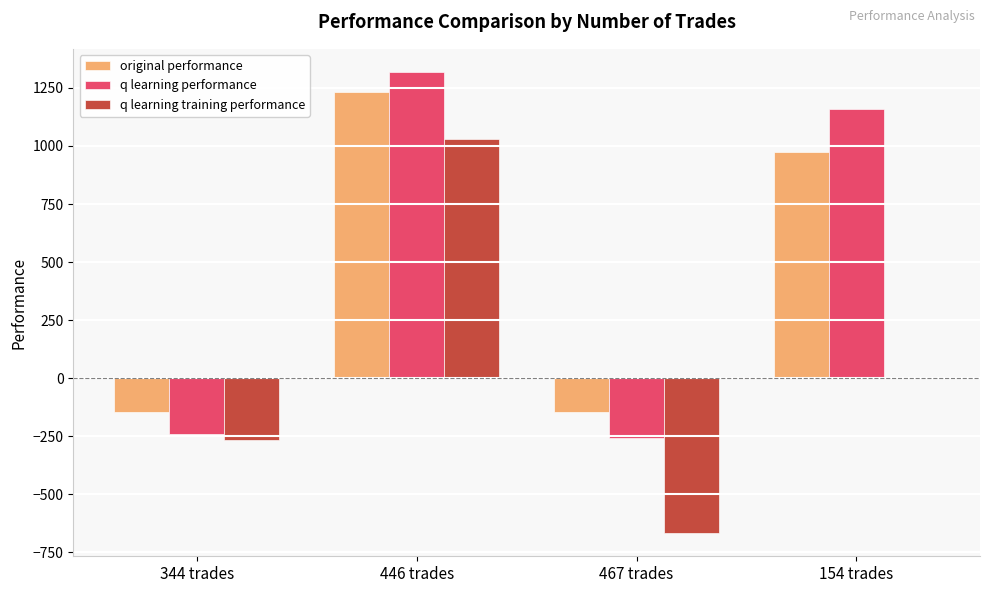

Which category has the highest value in the q learning performance series?

446 trades